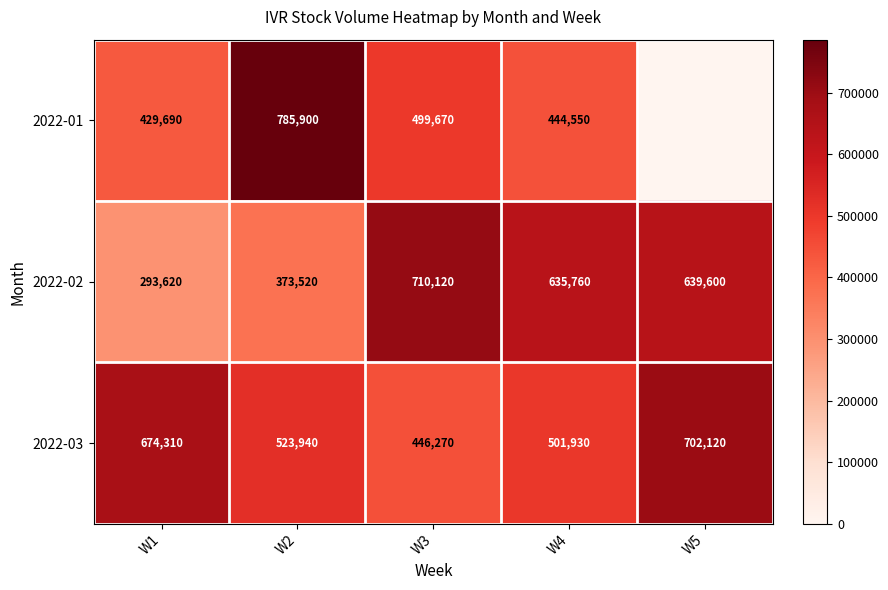

What is the difference between the 2022-02 values at W5 and W1?

345980